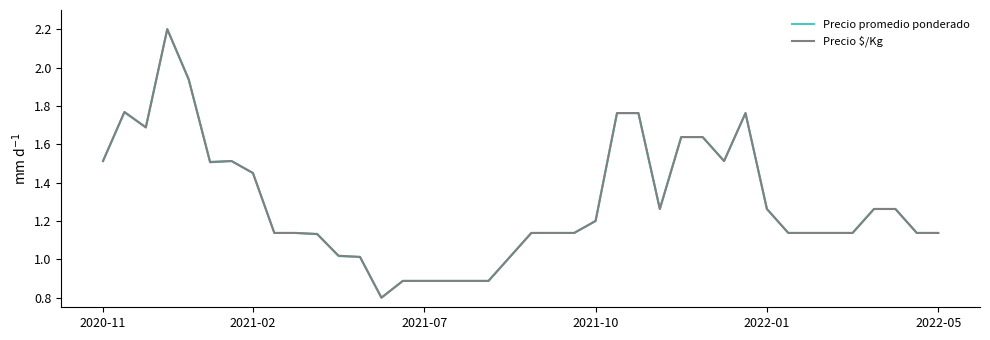

Is this an area chart (filled region under the line)?

No